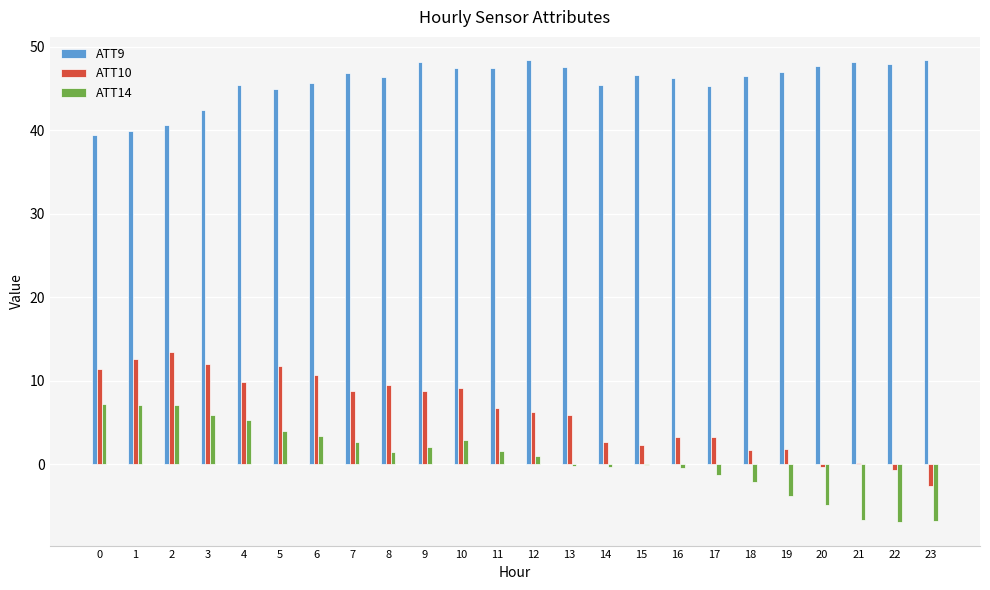

What is the approximate value of ATT9 at 12?

48.4